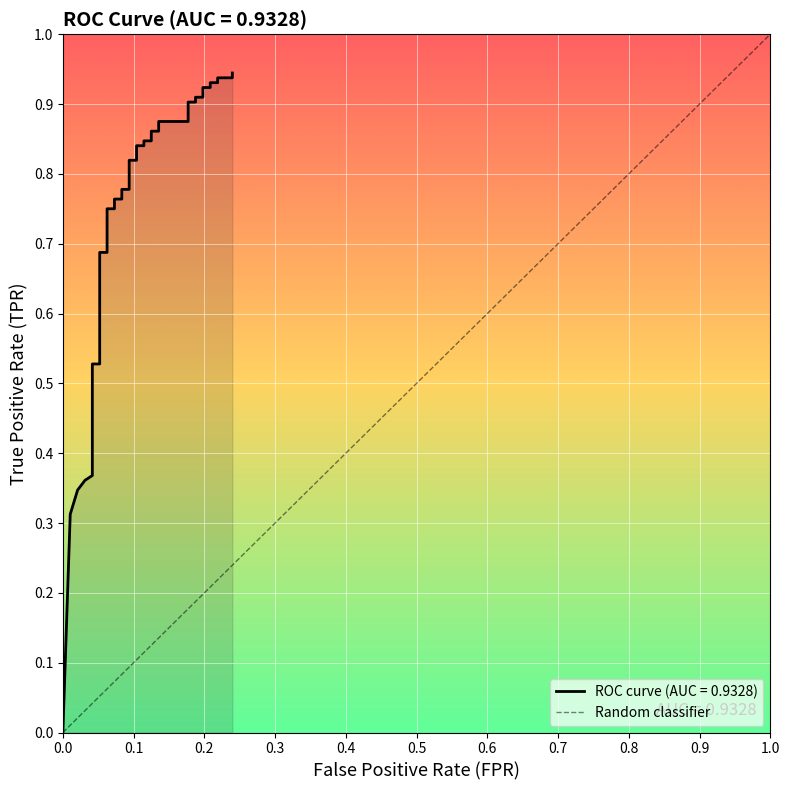

How many distinct data groups are displayed?

1